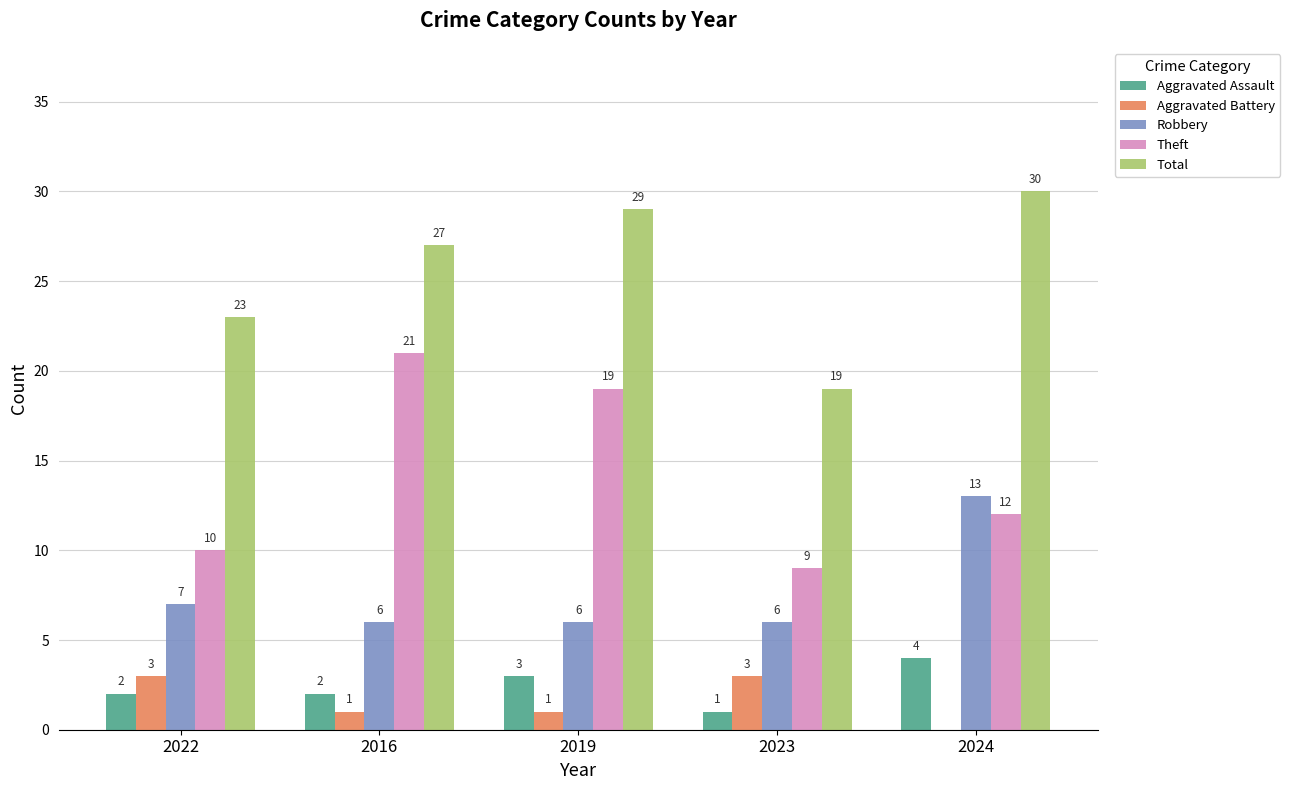

How many series are shown in this chart?

5